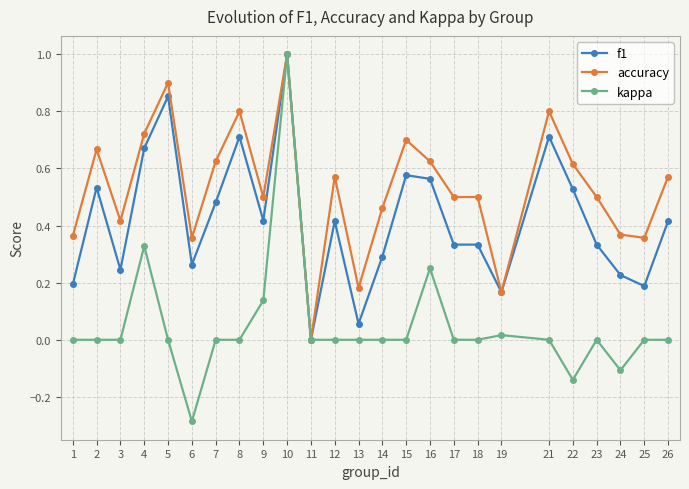

List the series in order of their overall mean, highest first.

accuracy, f1, kappa